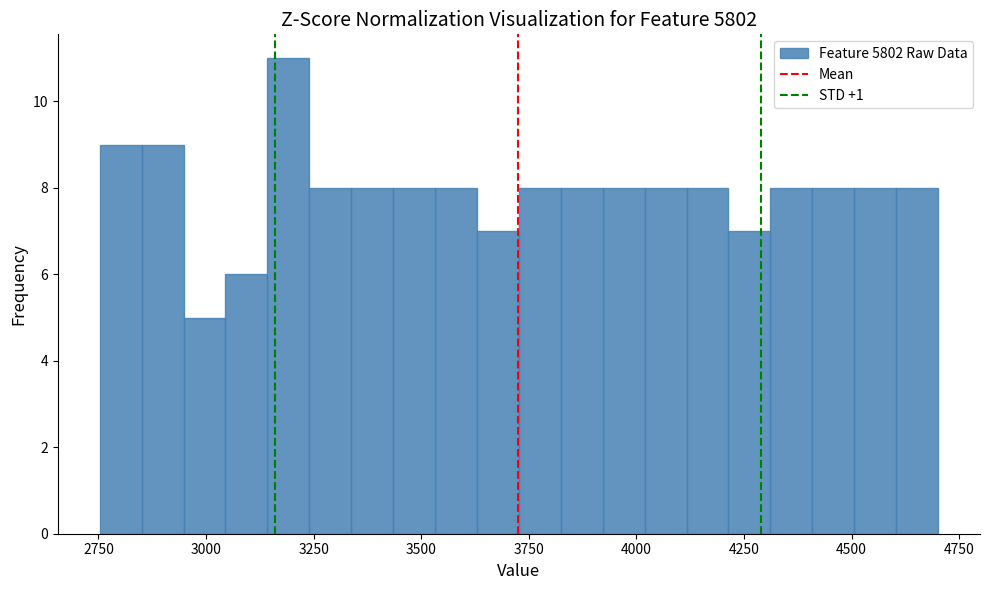

Read against the x-axis, roughly where is the centre of the tallest bar?

3200